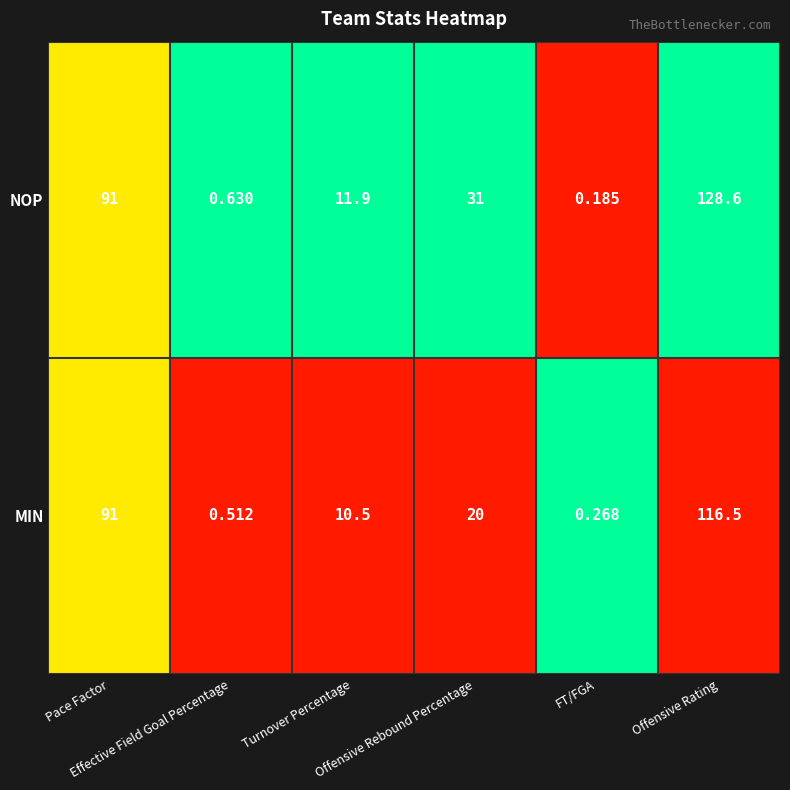

Which series has the largest range (max minus min)?

NOP